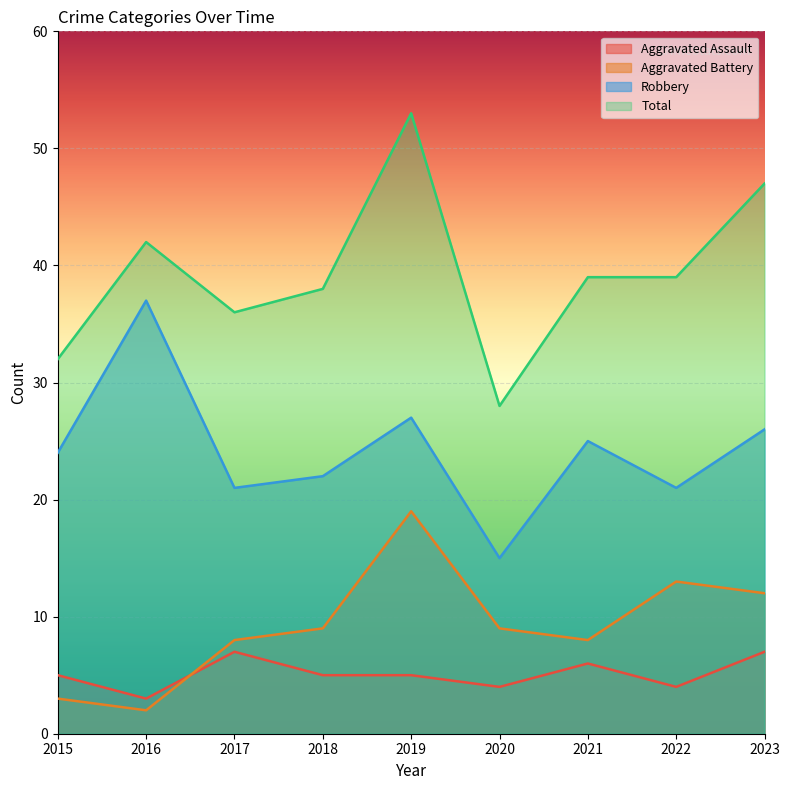

What is the total value across all series at 2018?

74